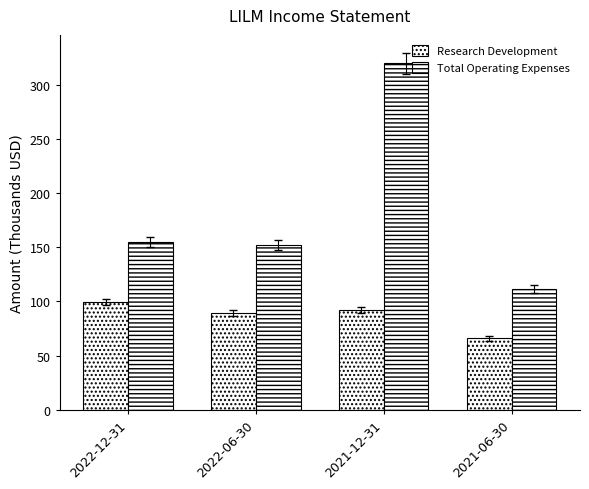

Does the chart contain any negative values?

No